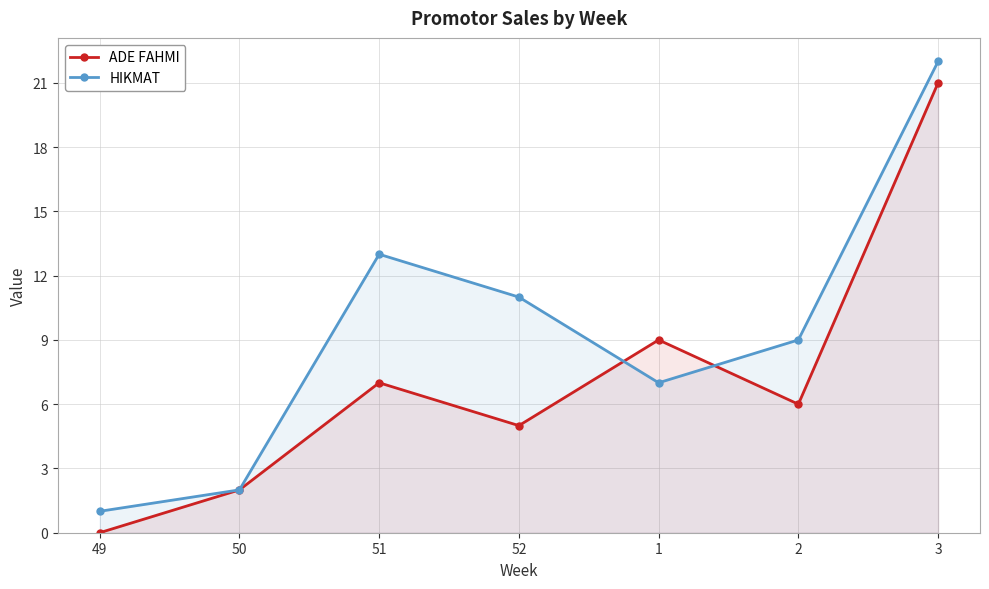

At which label is HIKMAT closest to 11?

52